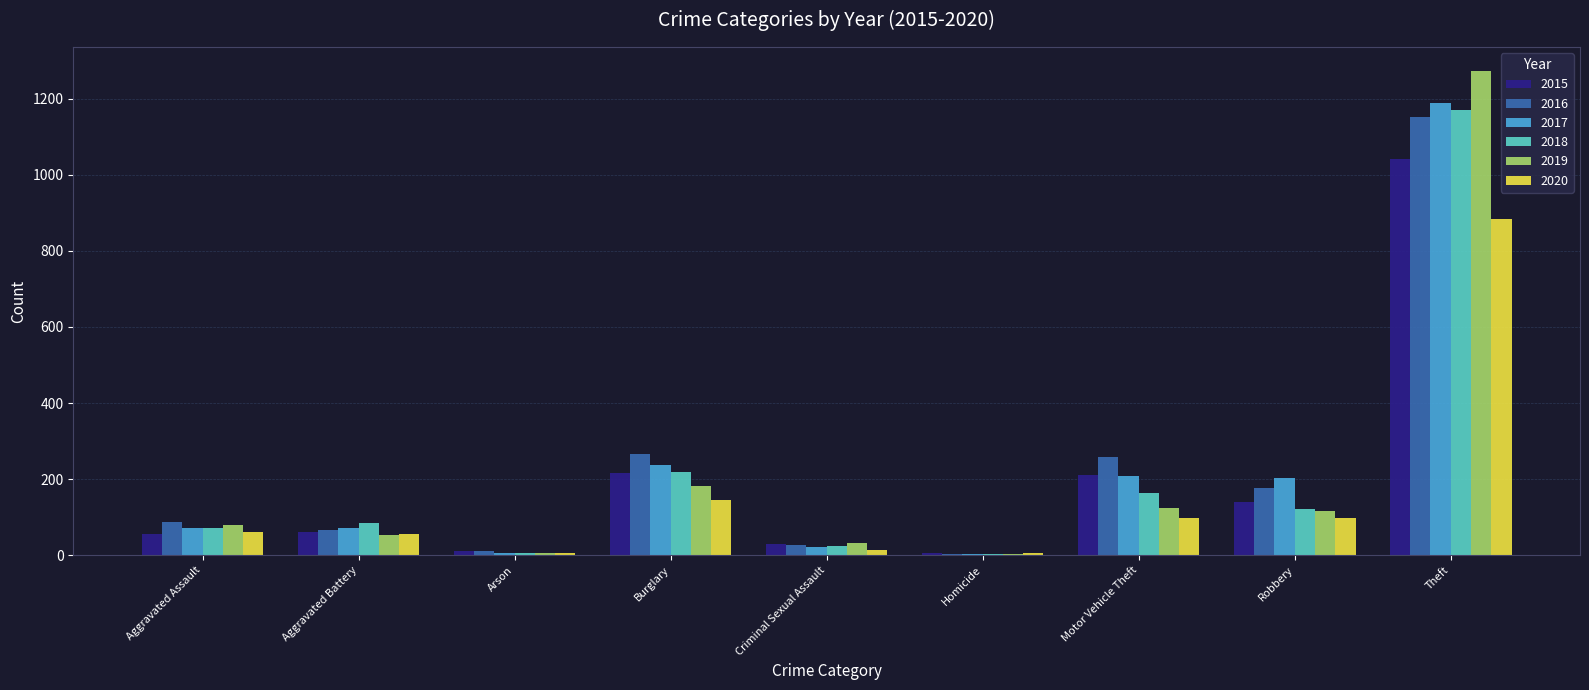

Where is 2020 nearest to the value 444?

Burglary